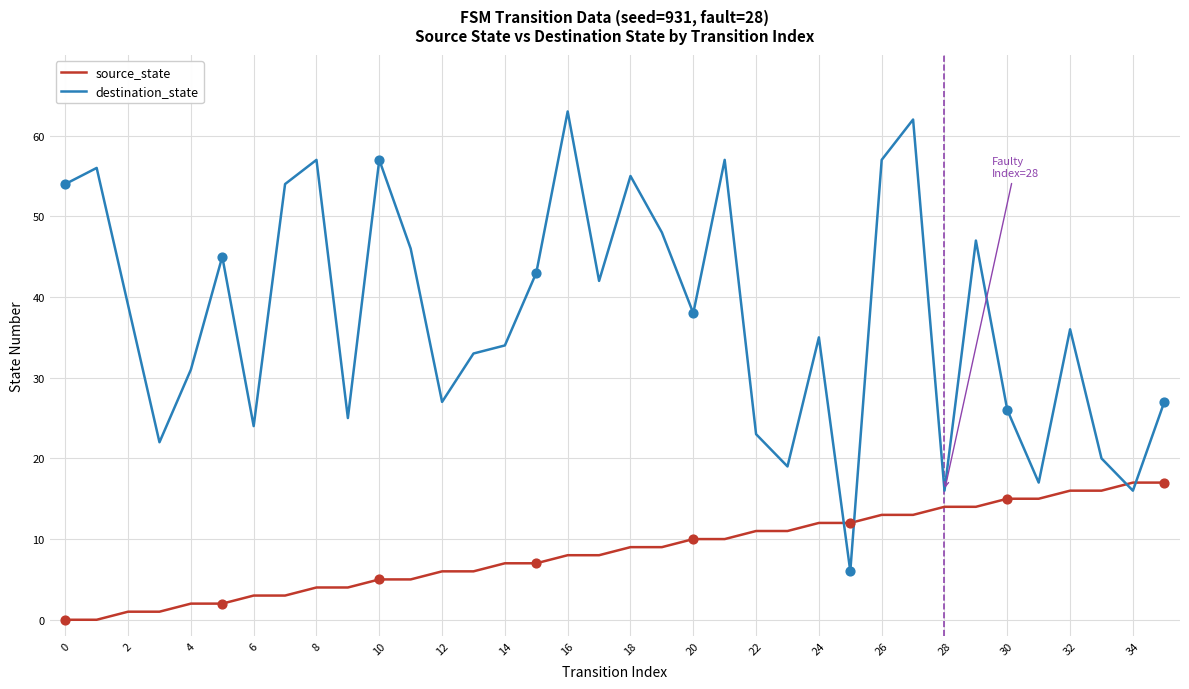

Which series has the largest range (max minus min)?

destination_state